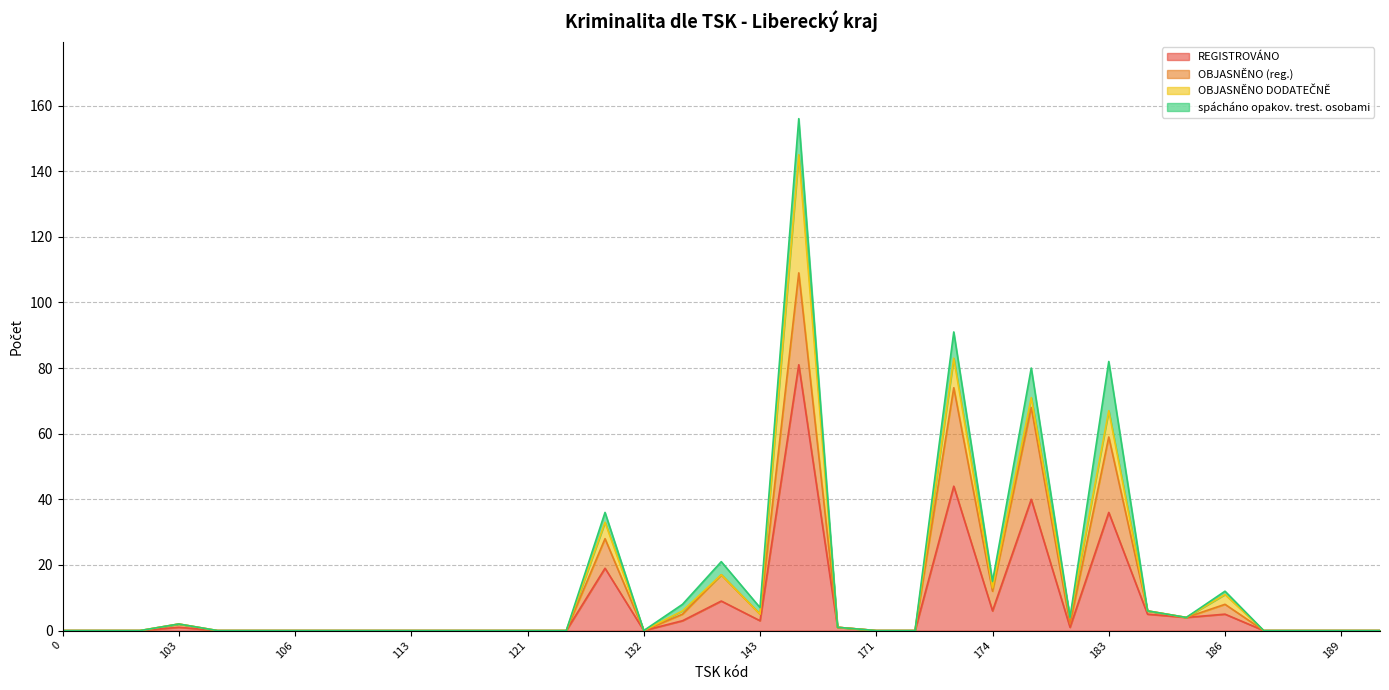

What is the sum of all OBJASNĚNO DODATEČNĚ values?

68